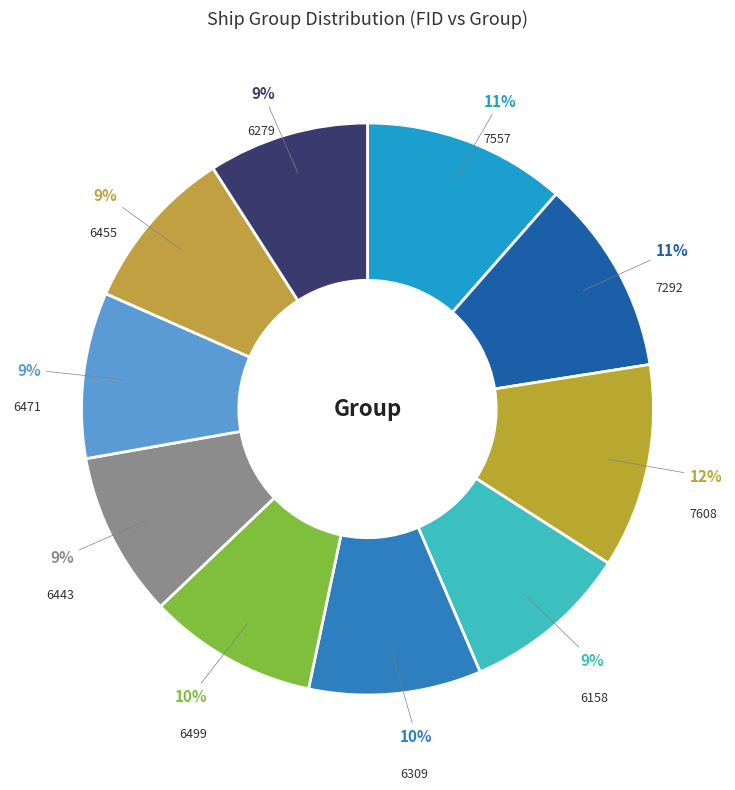

Which has a higher value, 7557 or 6455?

7557